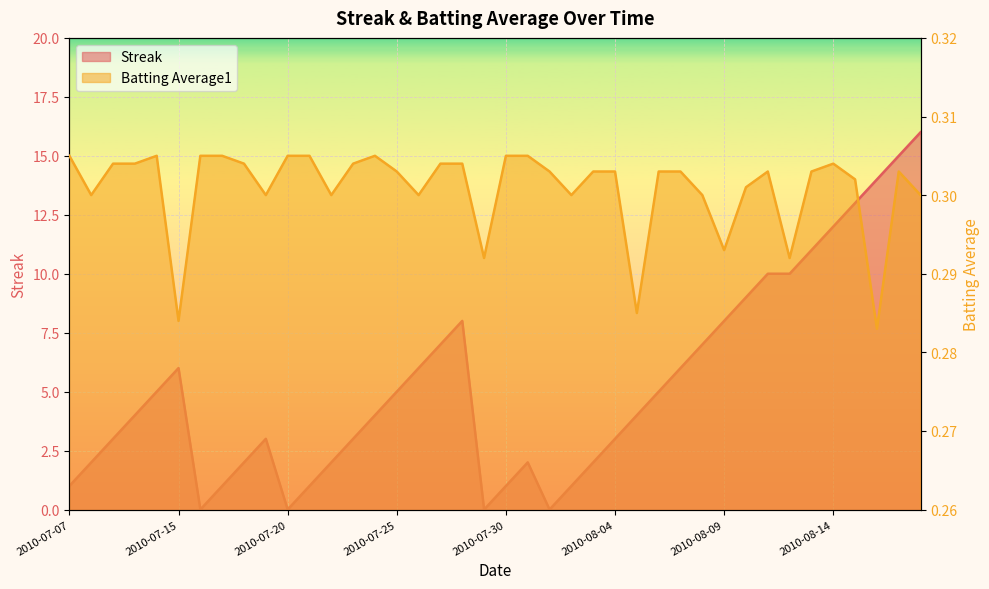

What is the spread (max minus min) of values at 2010-08-10?

8.7